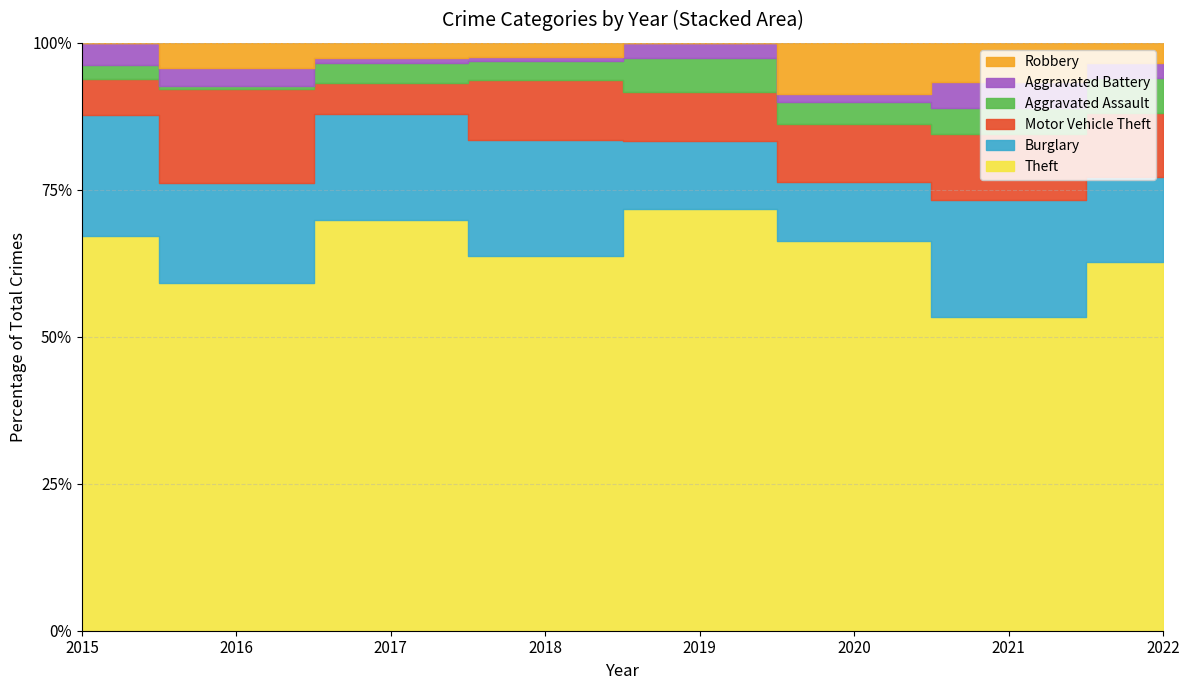

Which series has the largest range (max minus min)?

Theft